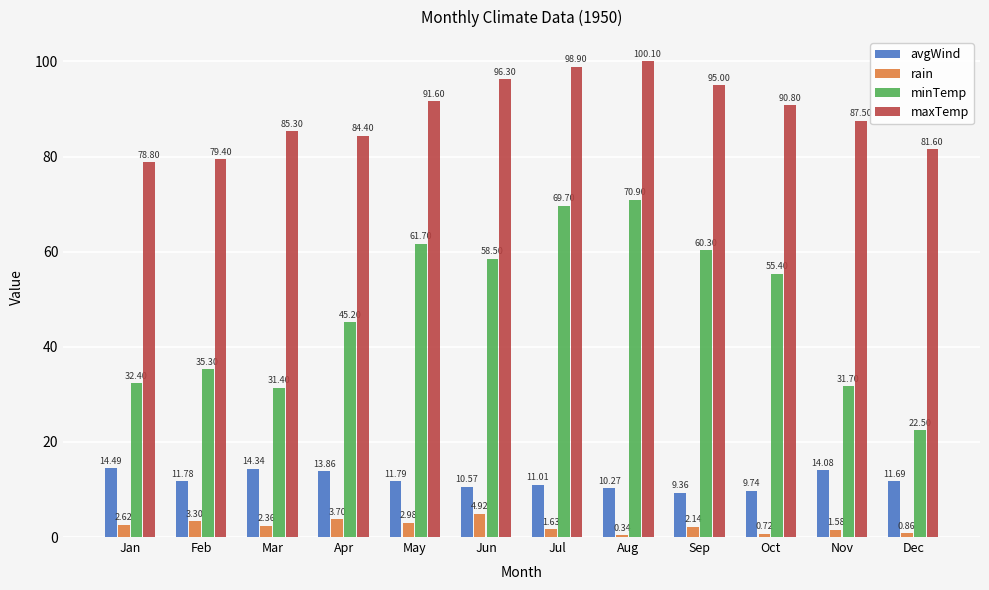

What are all the series names shown in the legend?

avgWind, rain, minTemp, maxTemp